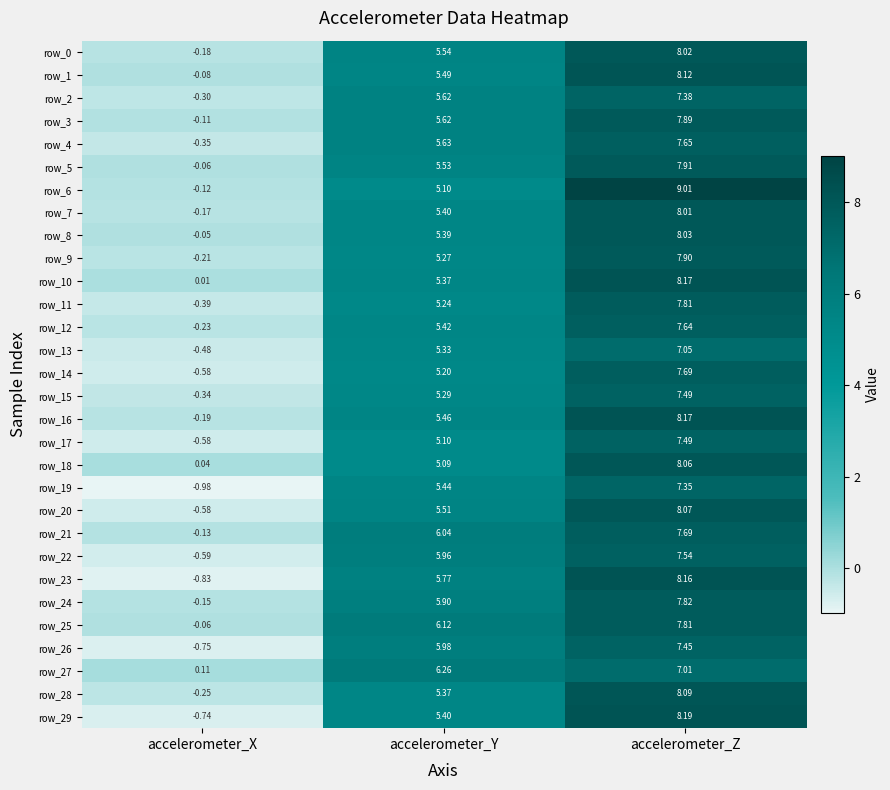

List the labels in order of row_2 value, smallest first.

accelerometer_X, accelerometer_Y, accelerometer_Z